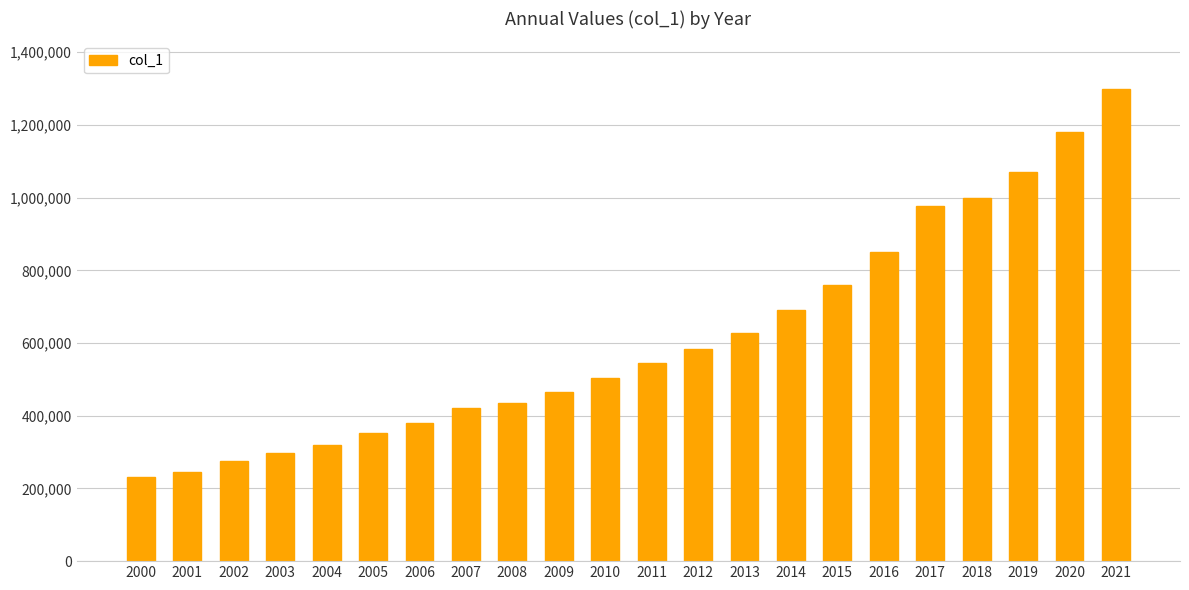

True or false: the data shows 133744 at 2003.

False